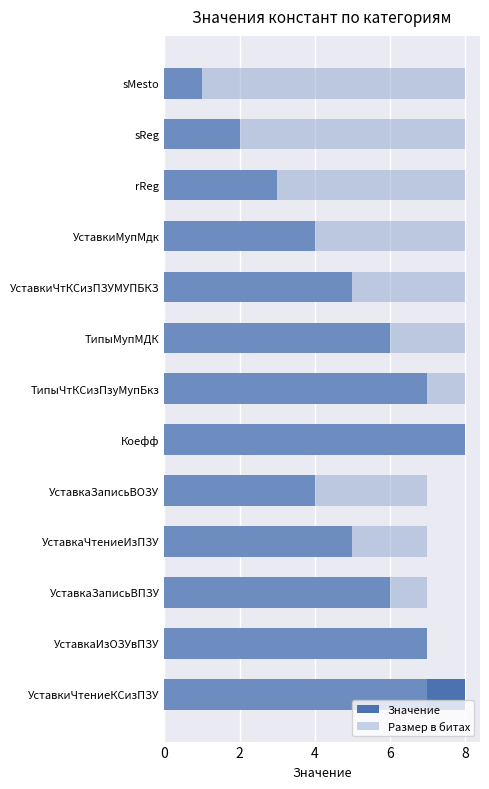

Which series has the largest range (max minus min)?

Значение